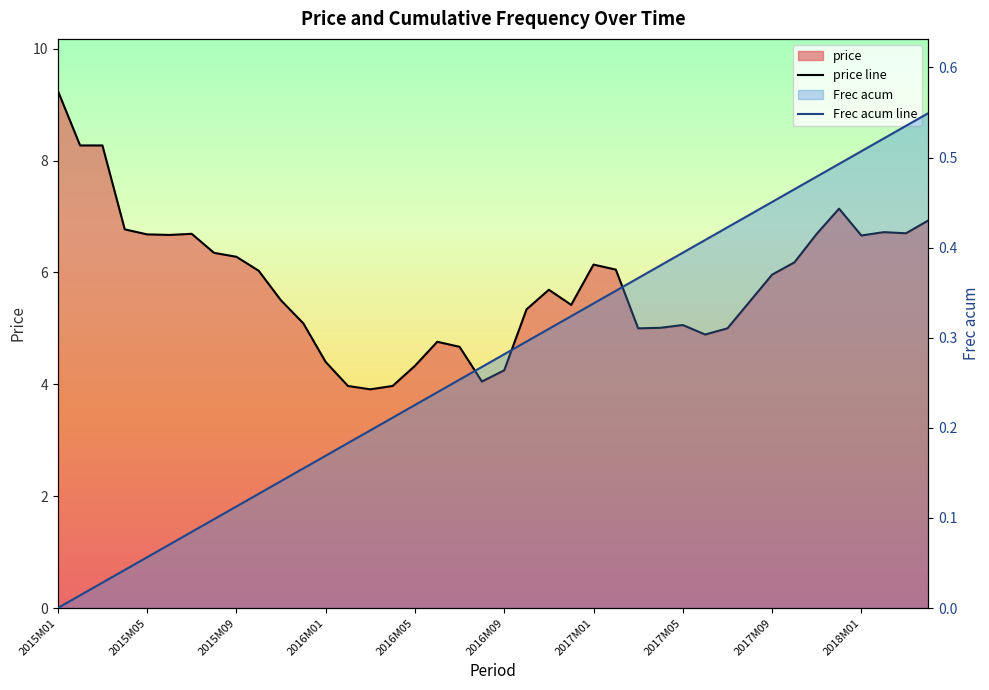

How many series are shown in this chart?

2